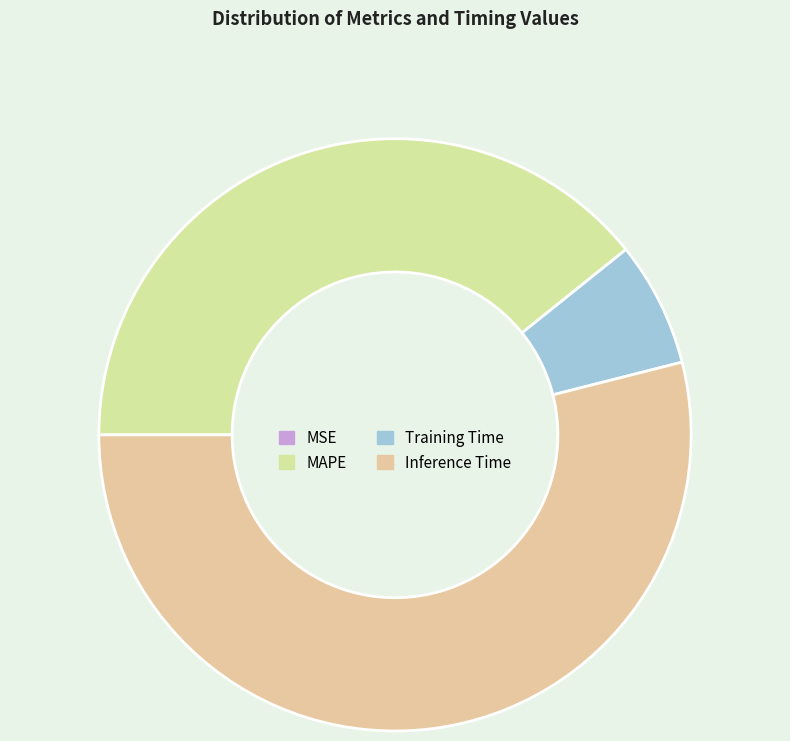

How many segments does this pie chart have?

4